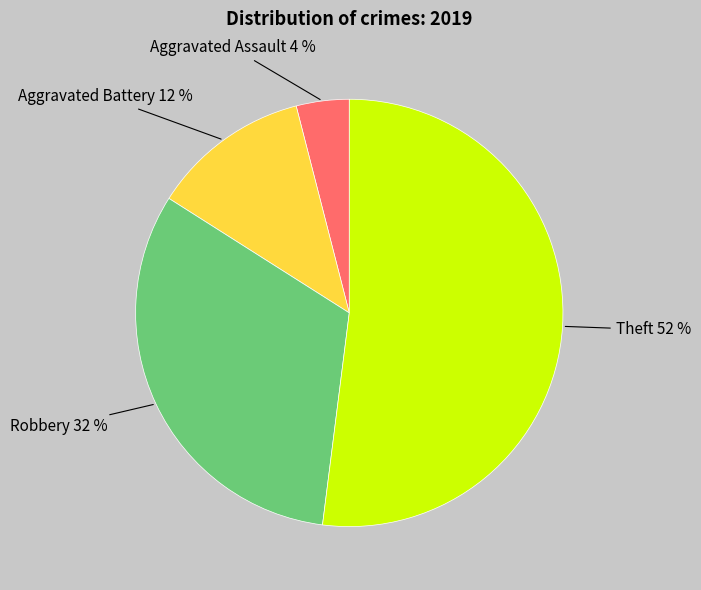

Is there a majority slice in this chart?

Yes